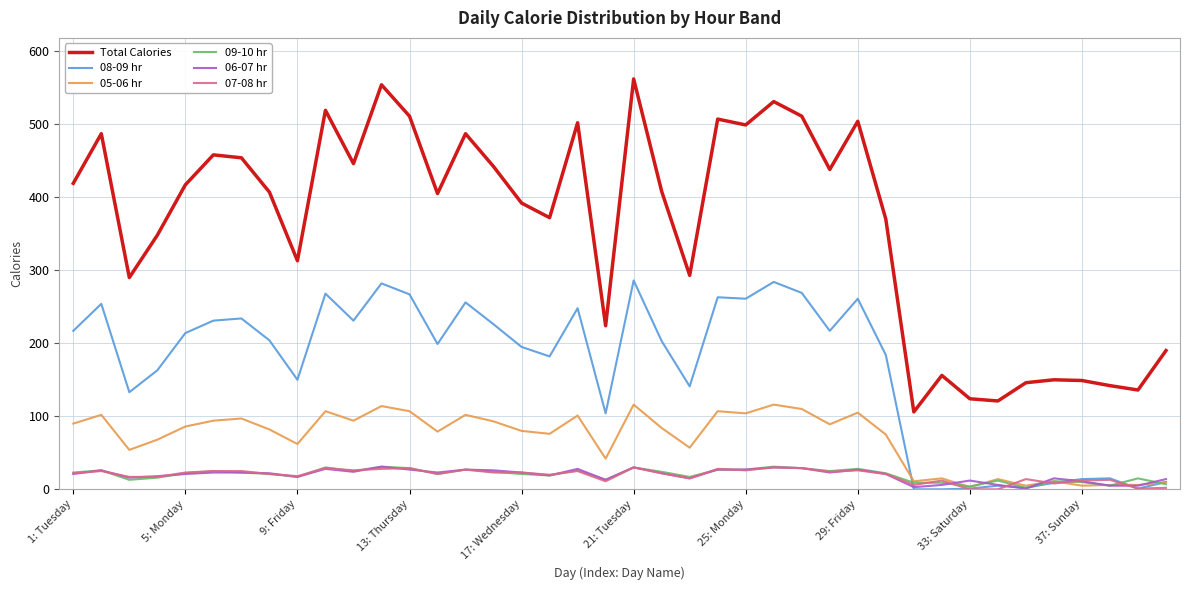

How many lines are shown in the chart?

6